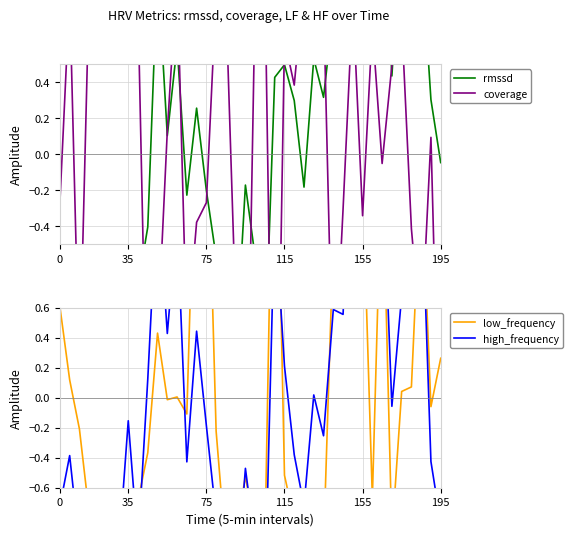

Rank the series by their maximum value, from lowest to highest.

coverage, rmssd, high_frequency, low_frequency